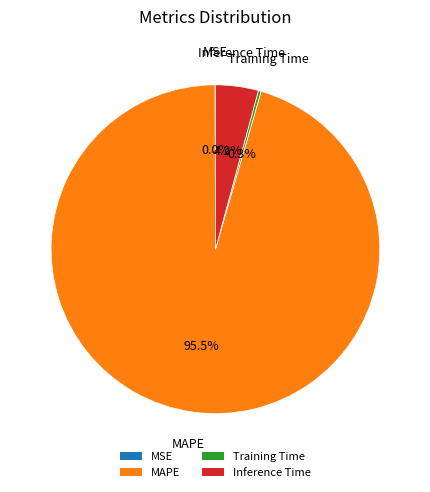

Combined, what portion of the pie is Inference Time and MAPE?

99.7%